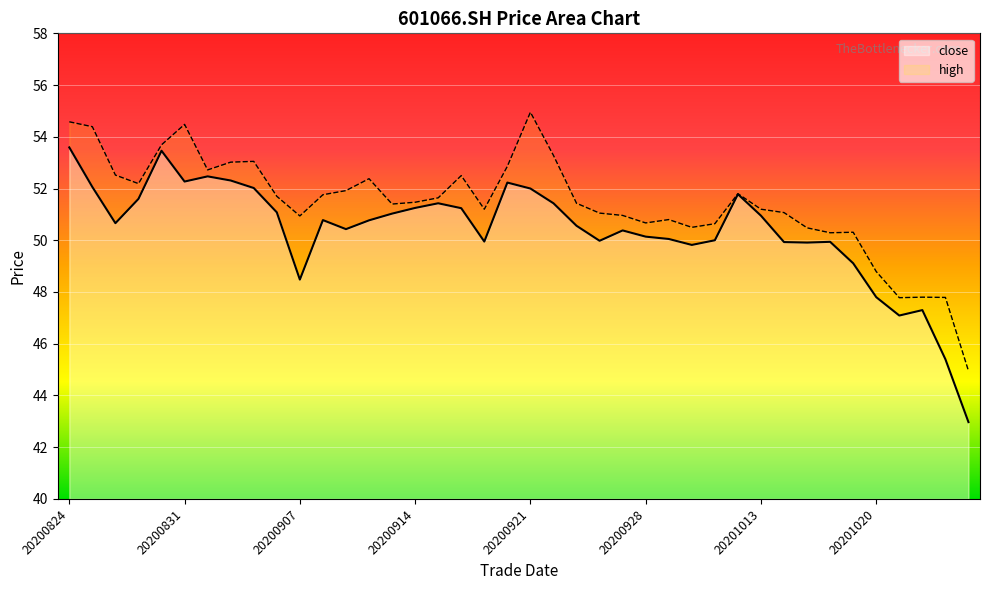

Where is close nearest to the value 48?

20201020